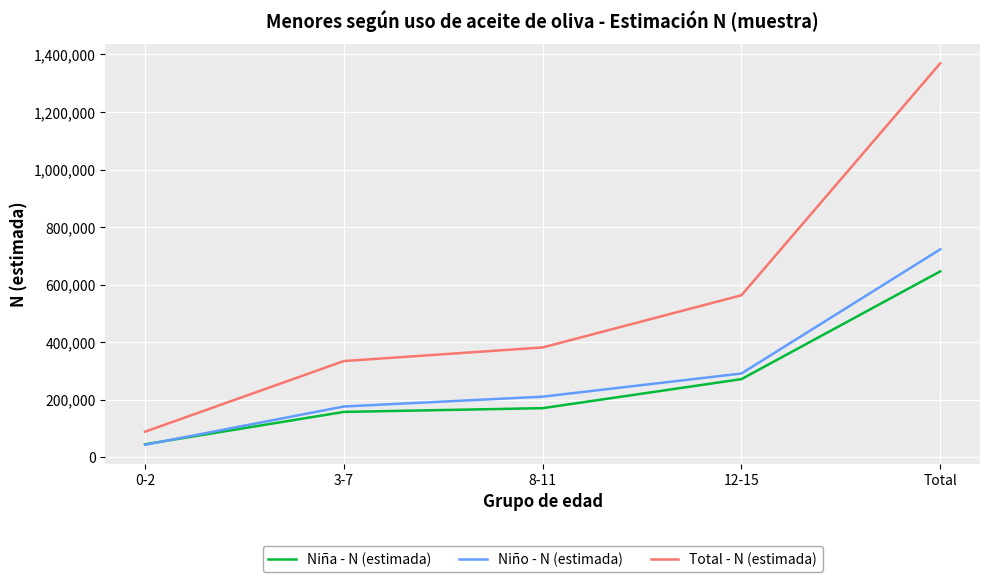

True or false: Niña - N (estimada) has more than 2 interior local peaks.

False